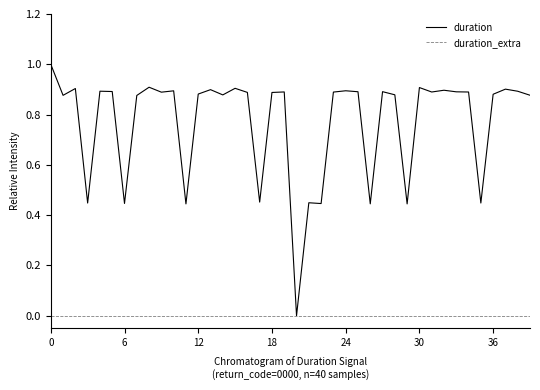

Count the number of categories in the chart.

40